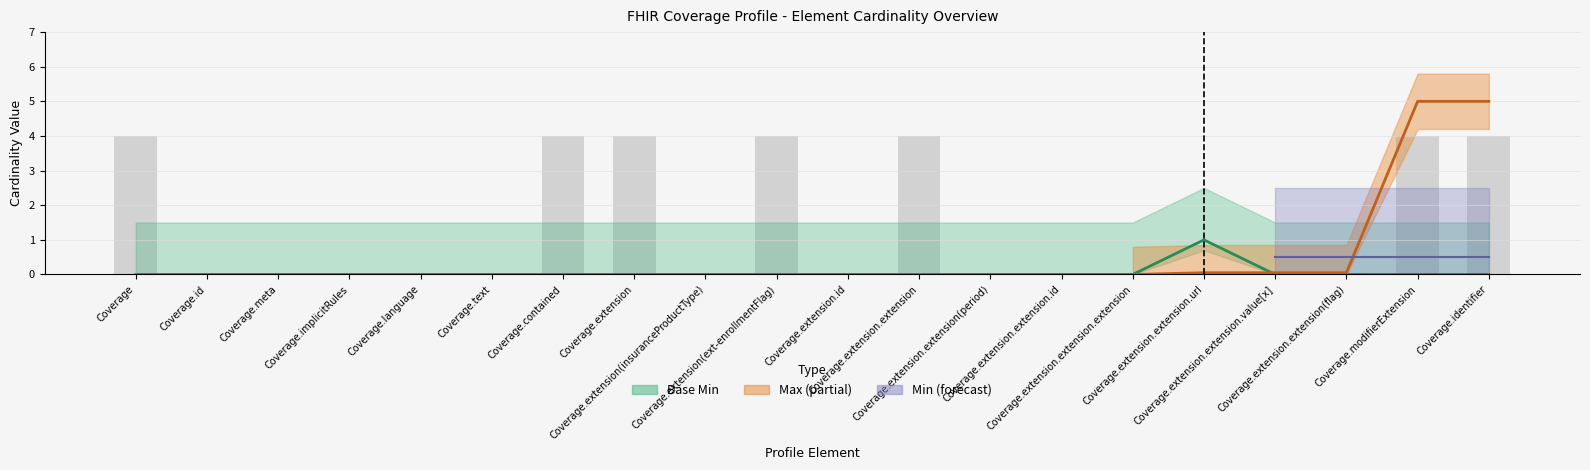

The Max Numeric series shows 0.0 at Coverage.extension.extension.extension. True or false?

False